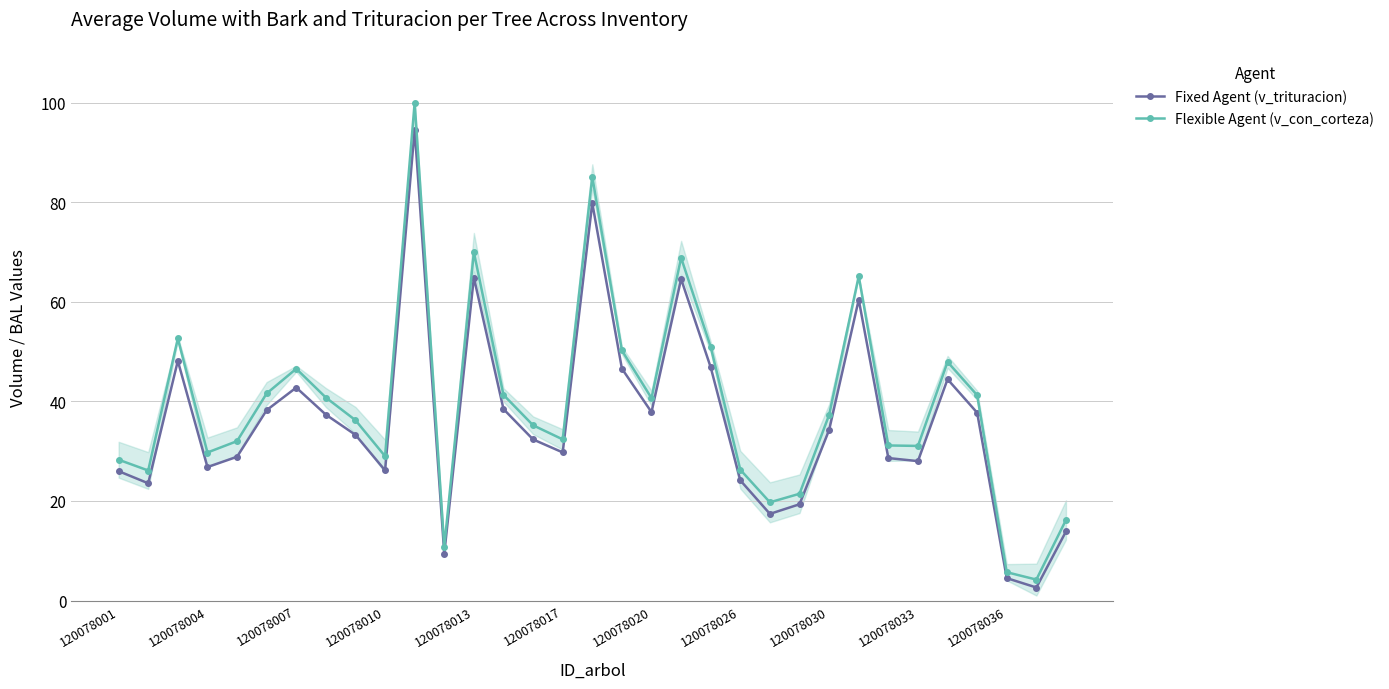

Which series has the largest total across all categories?

Flexible Agent (v_con_corteza)